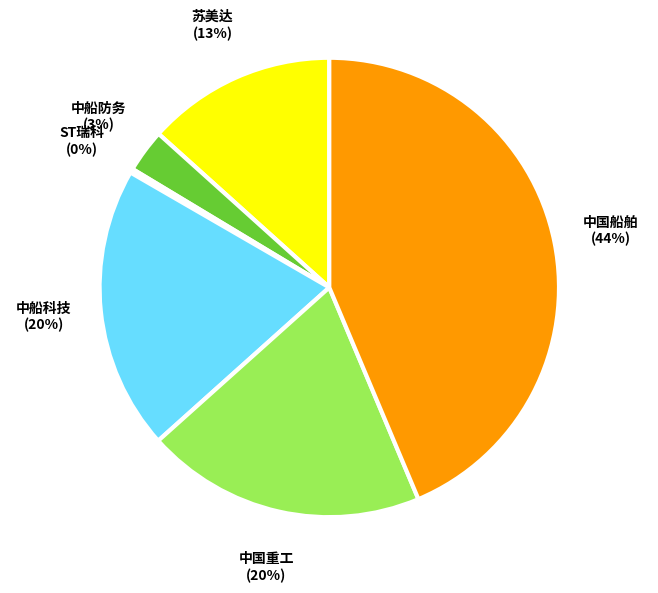

What is the largest slice in the pie chart?

中国船舶